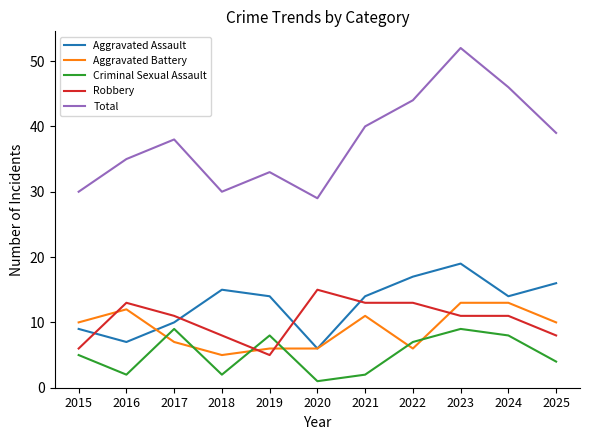

True or false: Aggravated Assault and Robbery intersect in this chart.

True